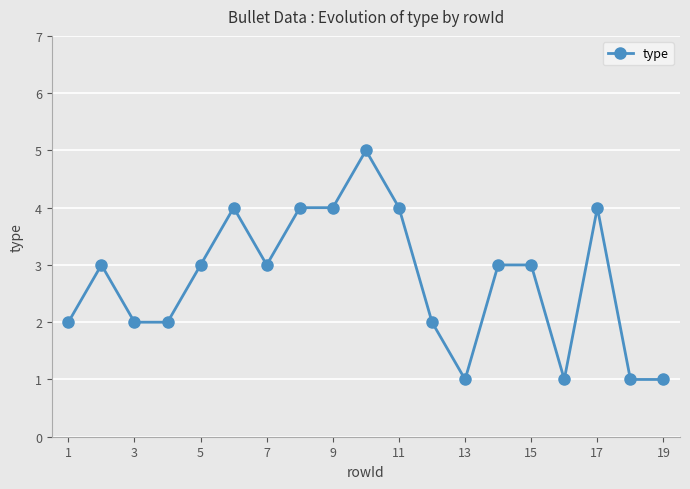

What is the maximum value shown in the chart?

5